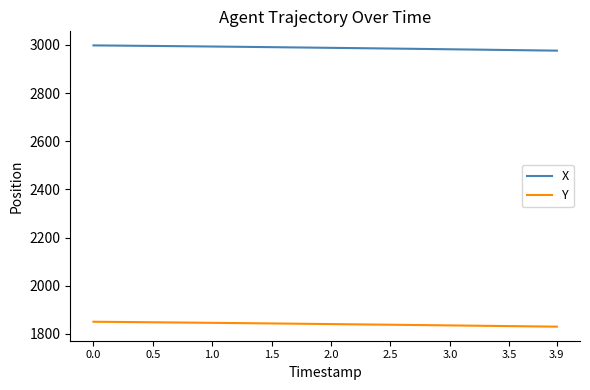

List the series in order of their peak value, lowest first.

Y, X